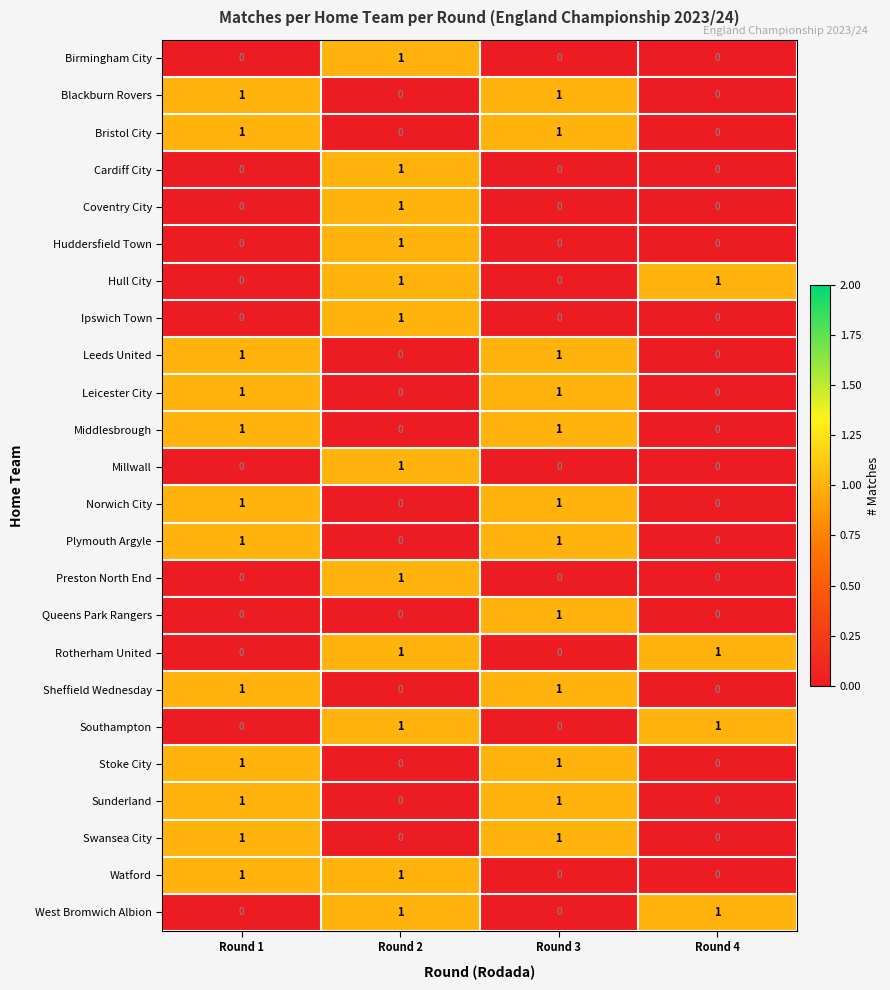

True or false: Cardiff City has a value of 0 at Round 4.

True